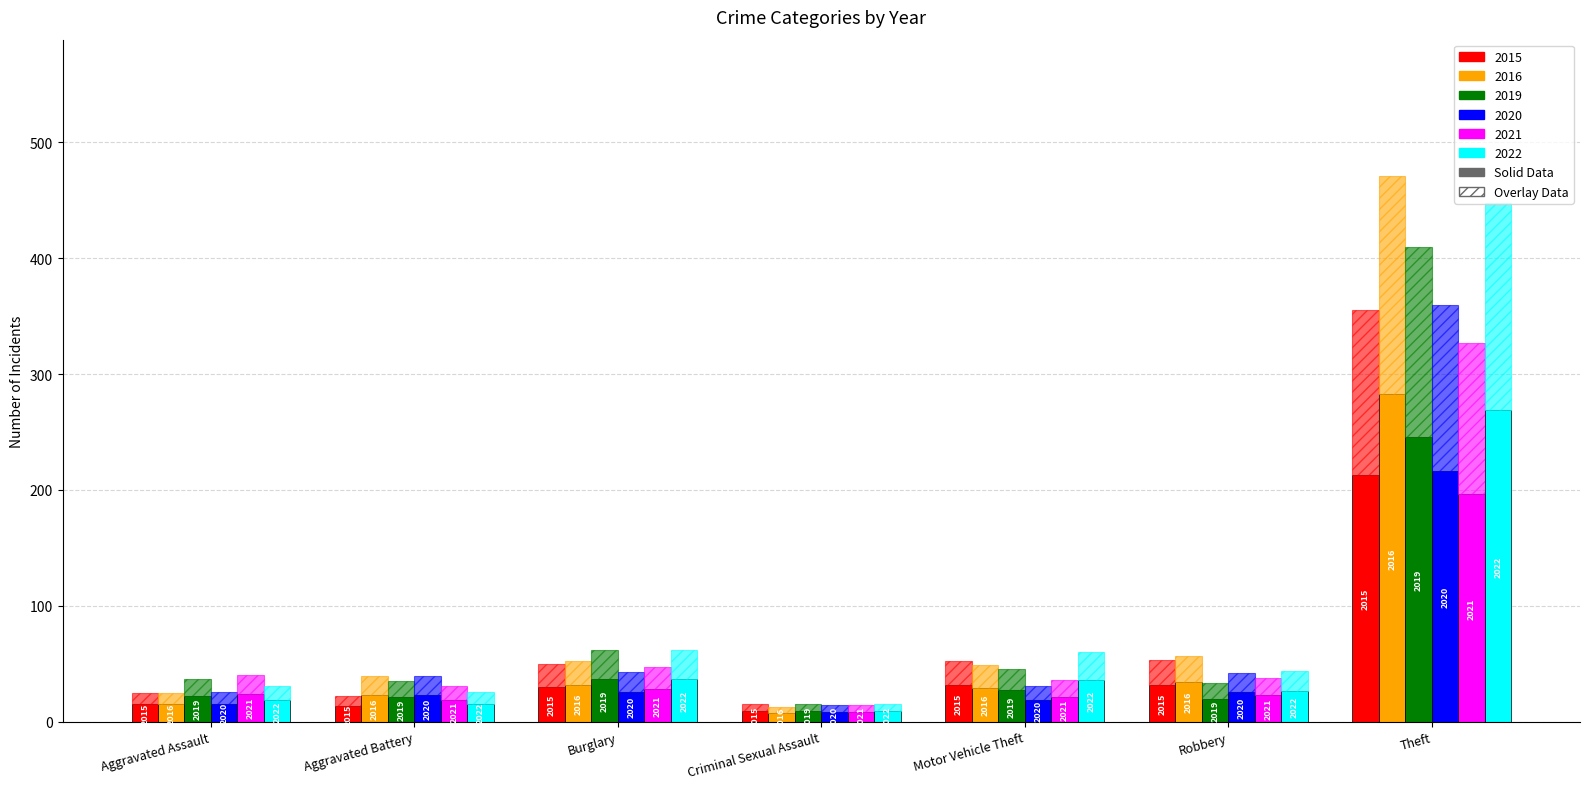

How many bars are there in each group?

6